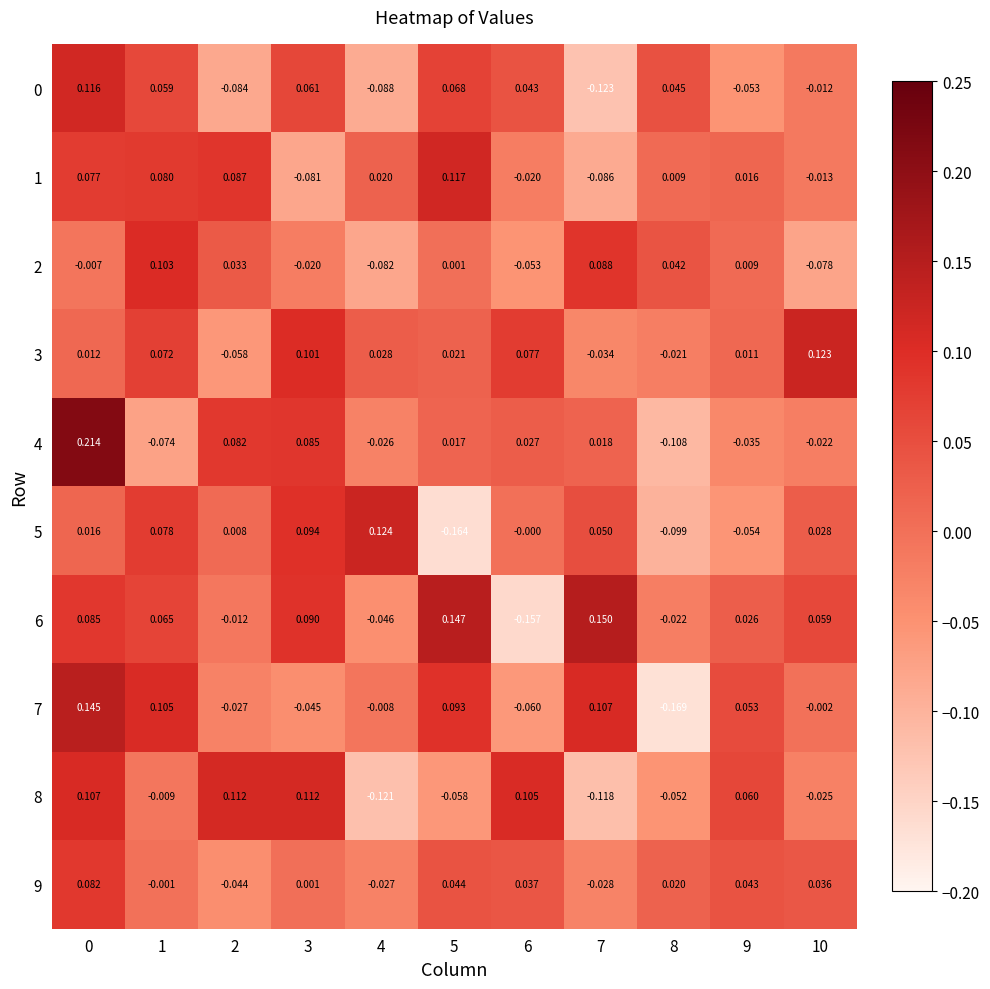

Is the value of 6 at 10 greater than the value of 3 at 8?

Yes